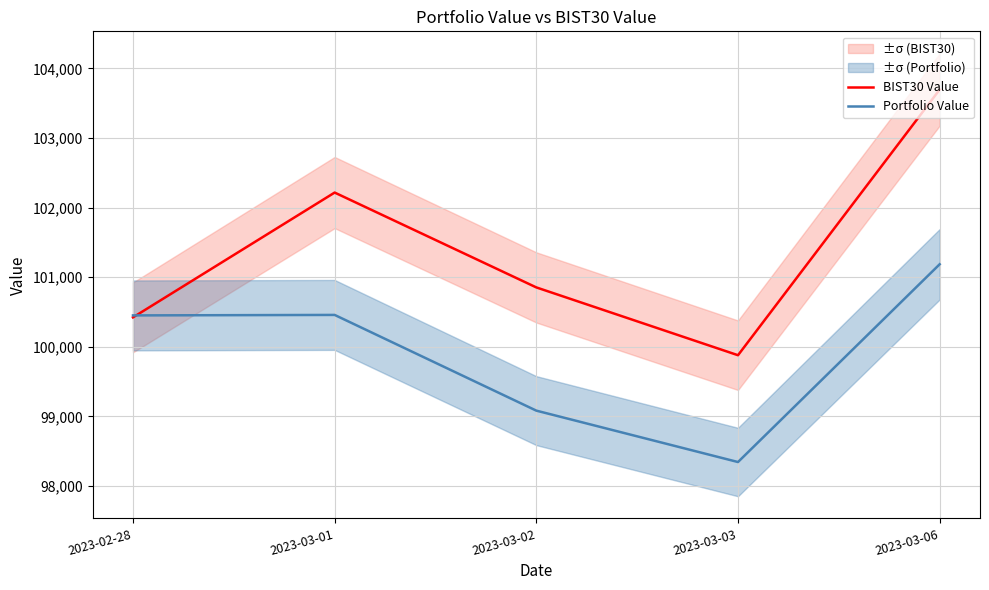

What is the label of the 3rd point from the left?

2023-03-02